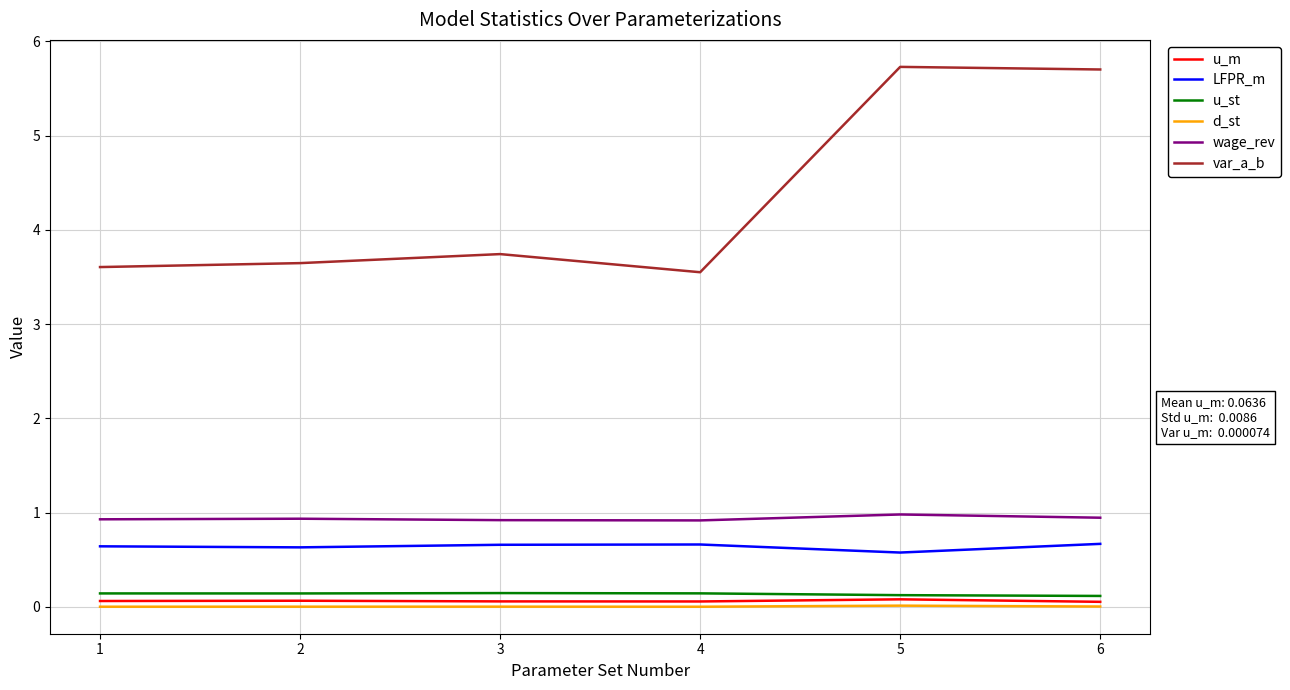

Is the value of var_a_b at 4 greater than the value of u_st at 4?

Yes